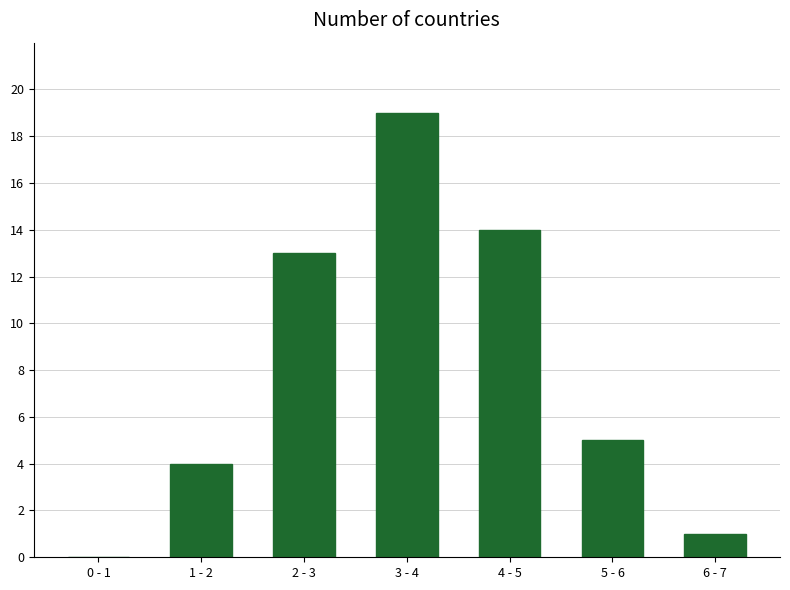

Reading left to right, extract all data points from this chart.

0 - 1=0	1 - 2=4	2 - 3=13	3 - 4=19	4 - 5=14	5 - 6=5	6 - 7=1